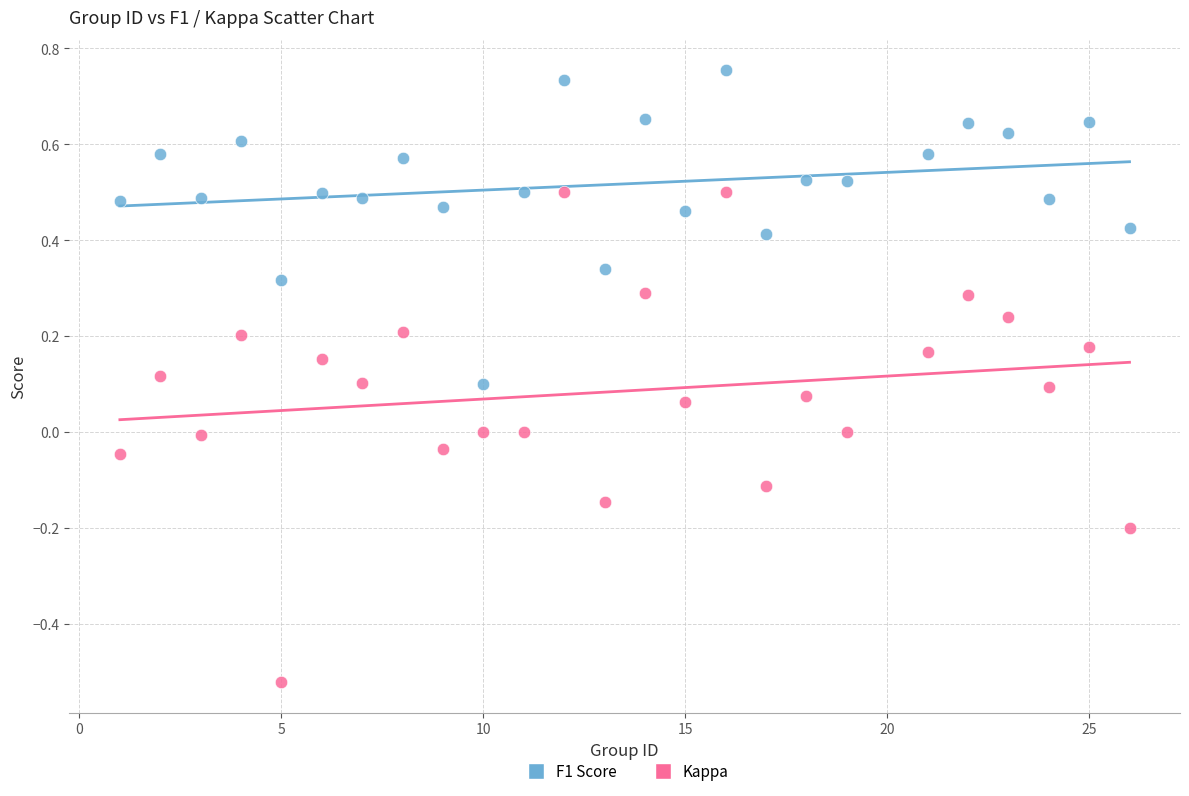

Across all data points, what is the range of Y values (max minus min)?

1.3